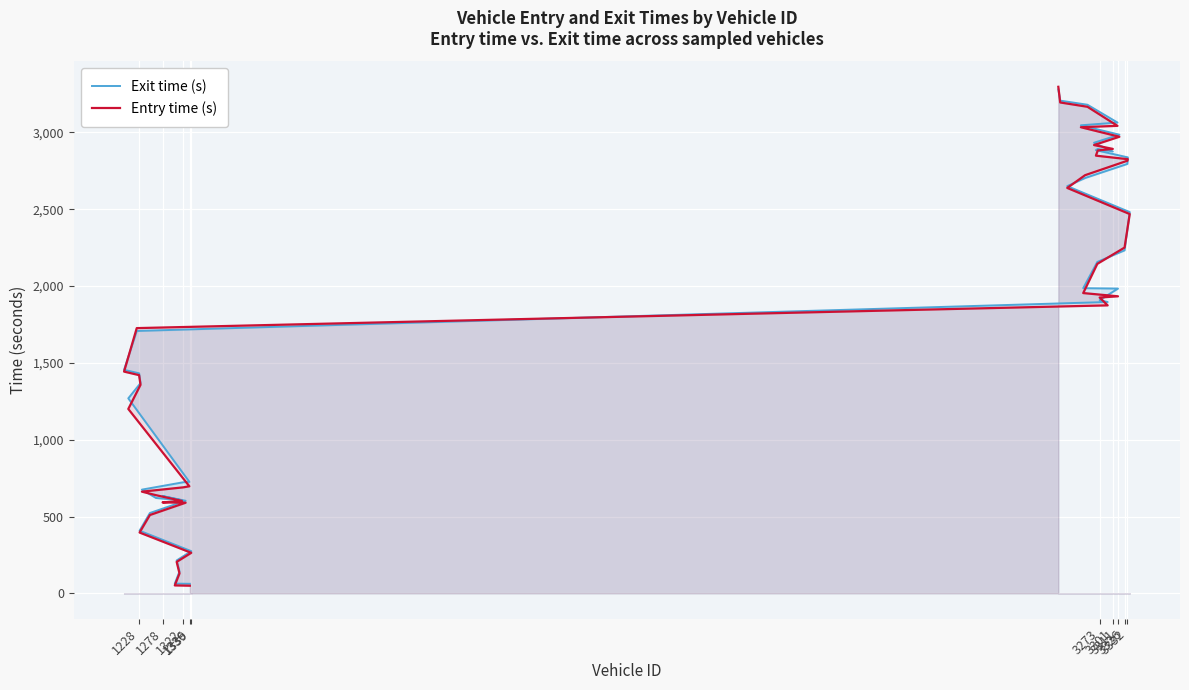

Count the number of categories in the chart.

40